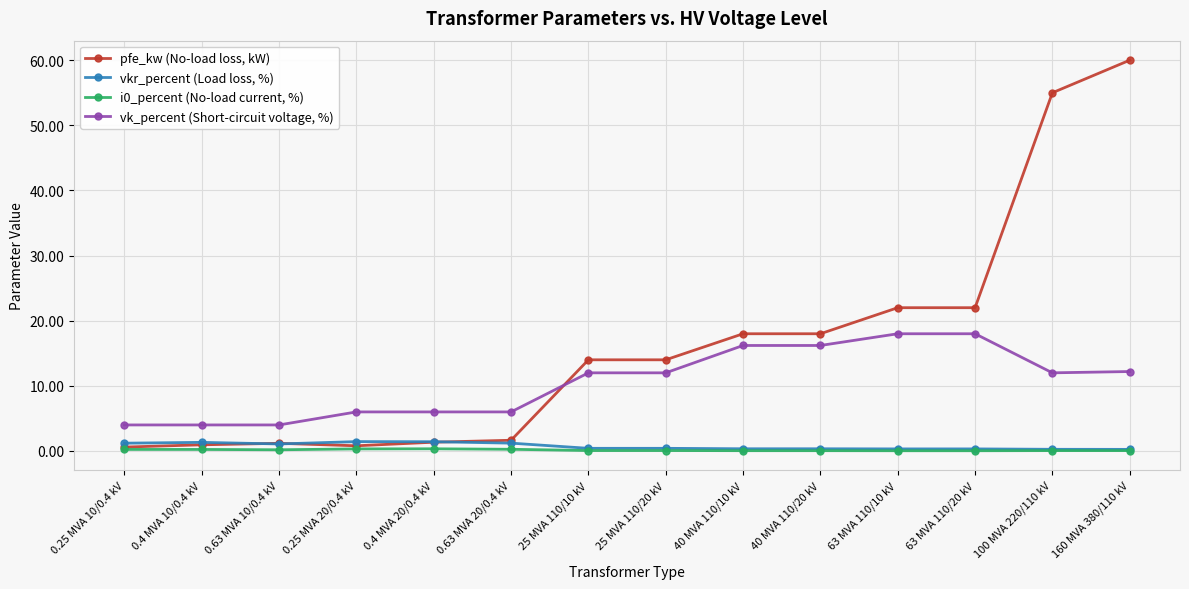

At which category is the sum across all series the highest?

160 MVA 380/110 kV